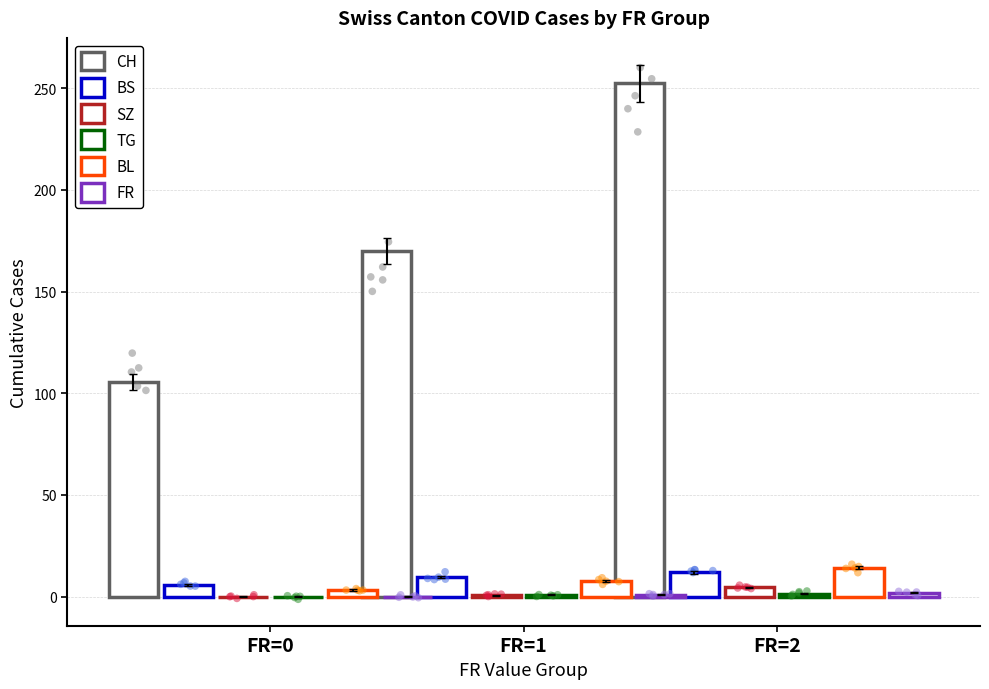

Is the value of FR at FR=2 greater than the value of BS at FR=1?

No